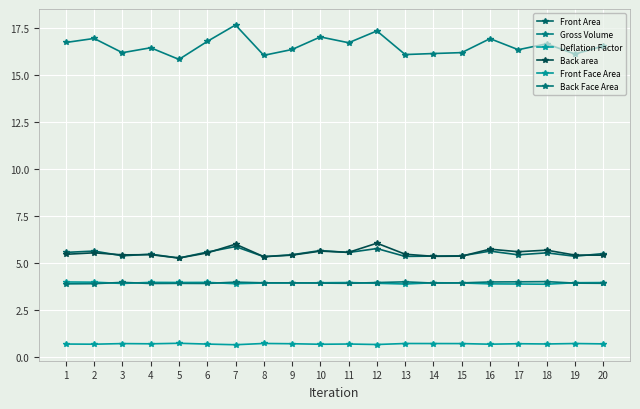

What is the spread (max minus min) of values at 7?

17.0